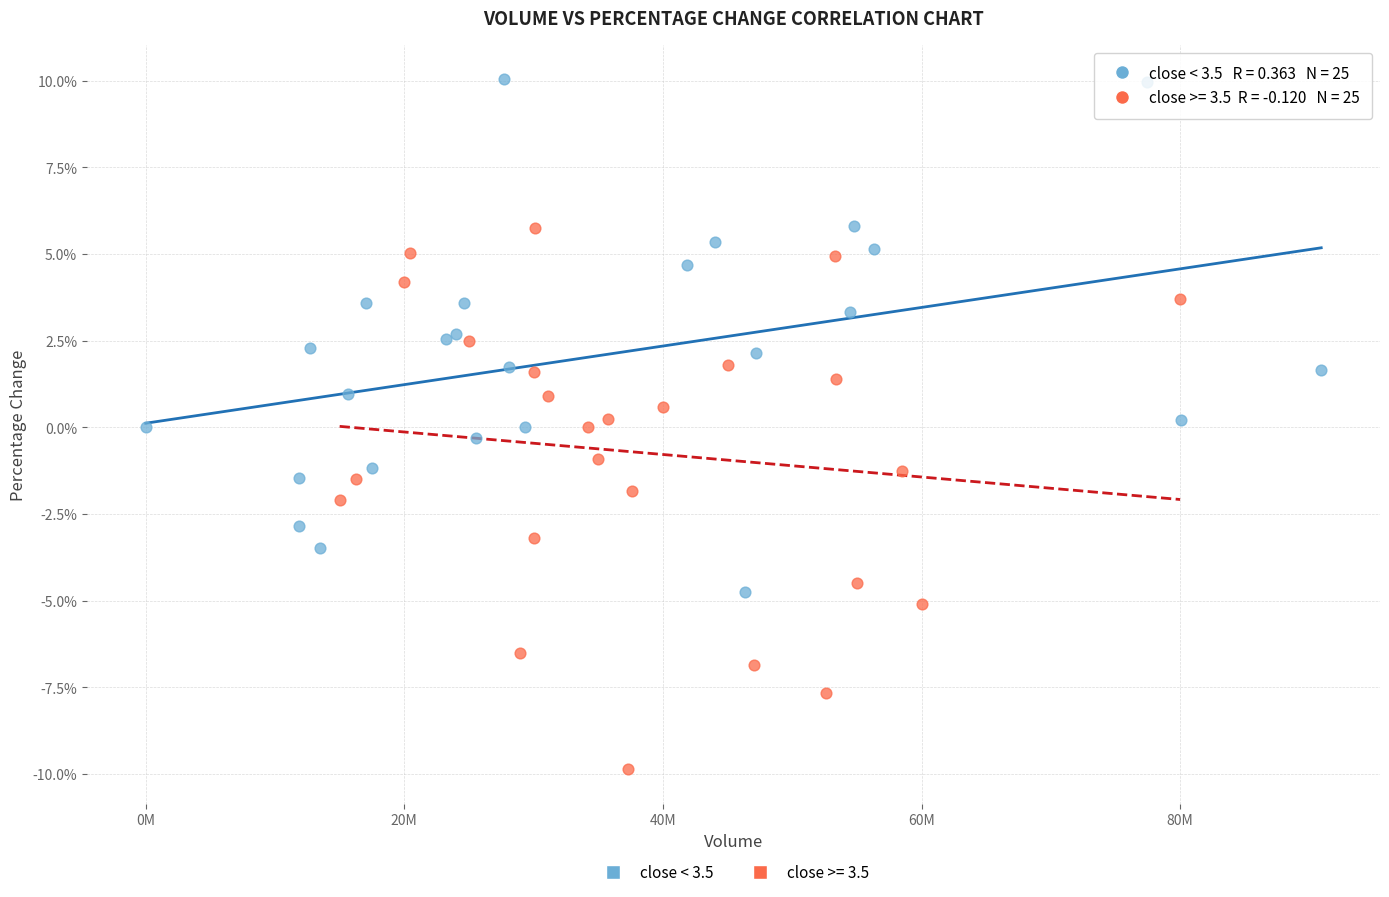

Which series contains the lowest Y value?

close >= 3.5